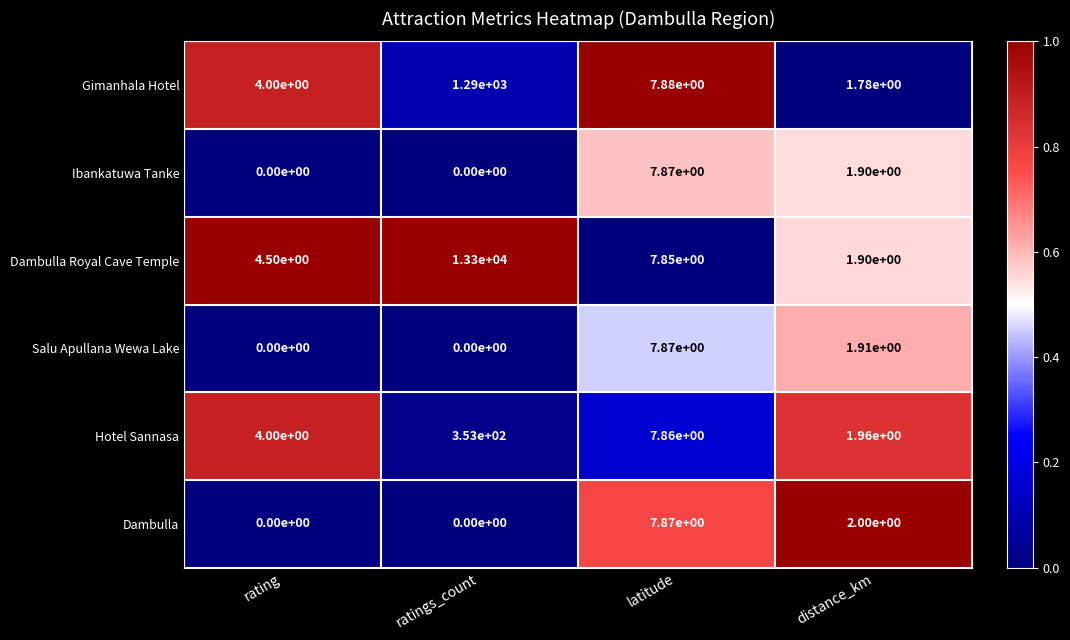

What is the total value across all series at latitude?

47.2